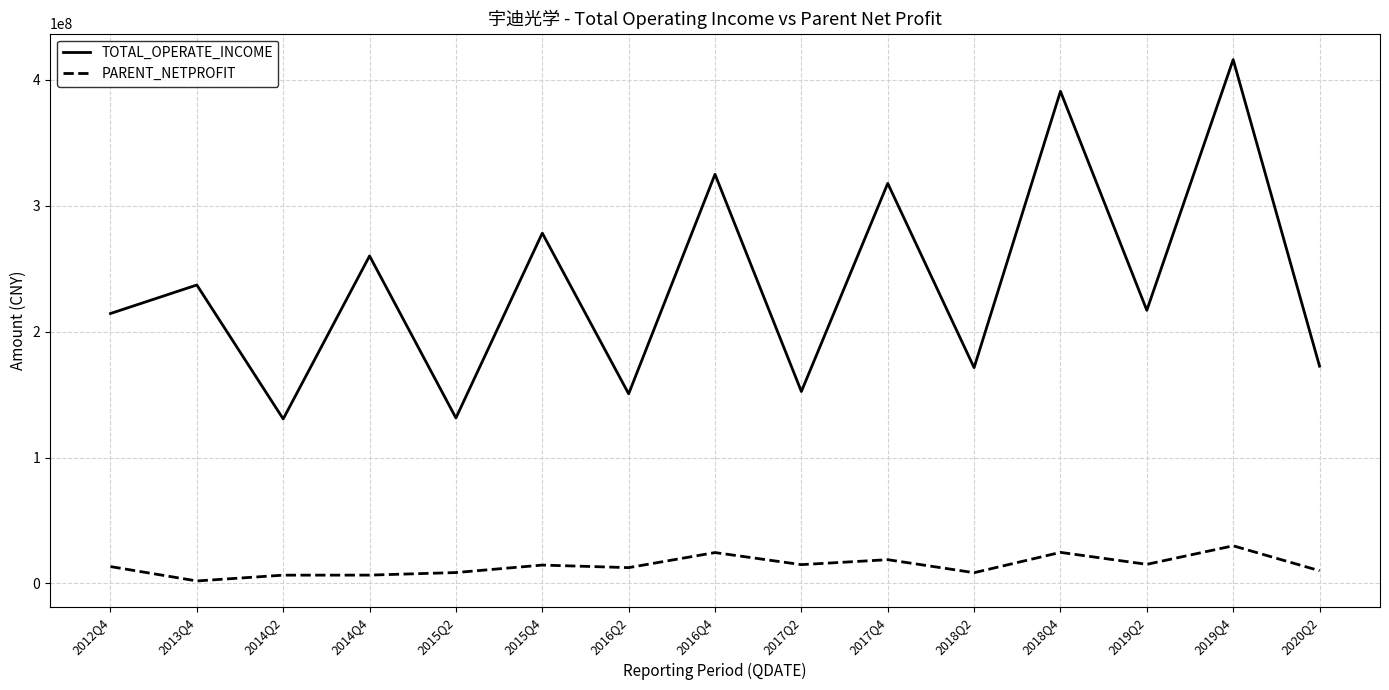

At which category is the sum across all series the highest?

2019Q4